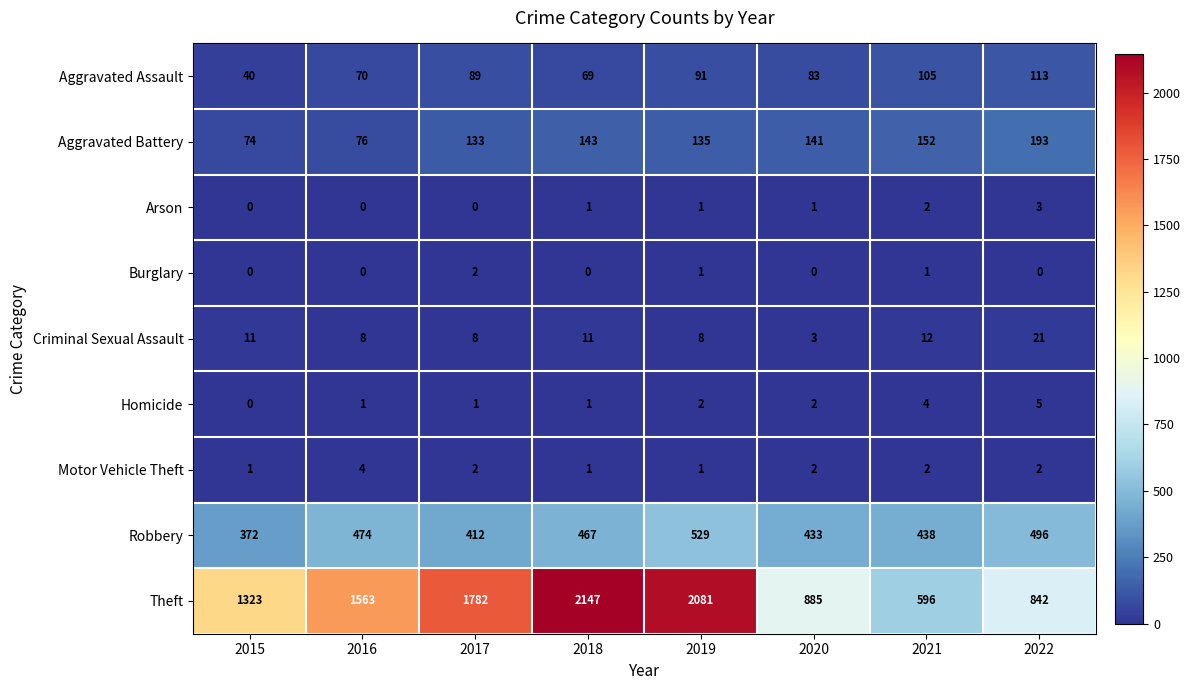

What is the difference between the second highest and minimum values in the Homicide series?

4